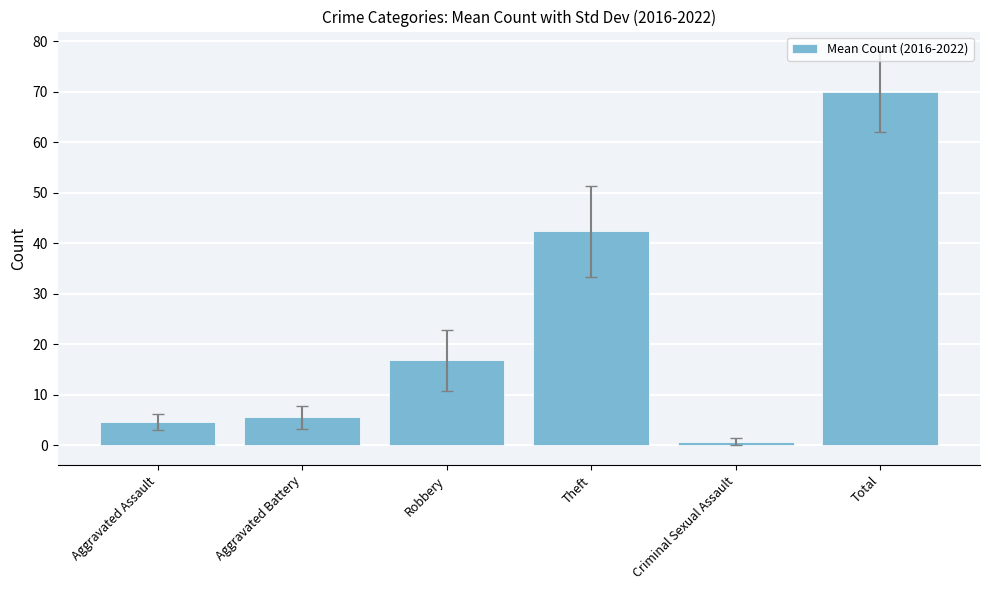

Which category has the lowest value across all series?

Criminal Sexual Assault